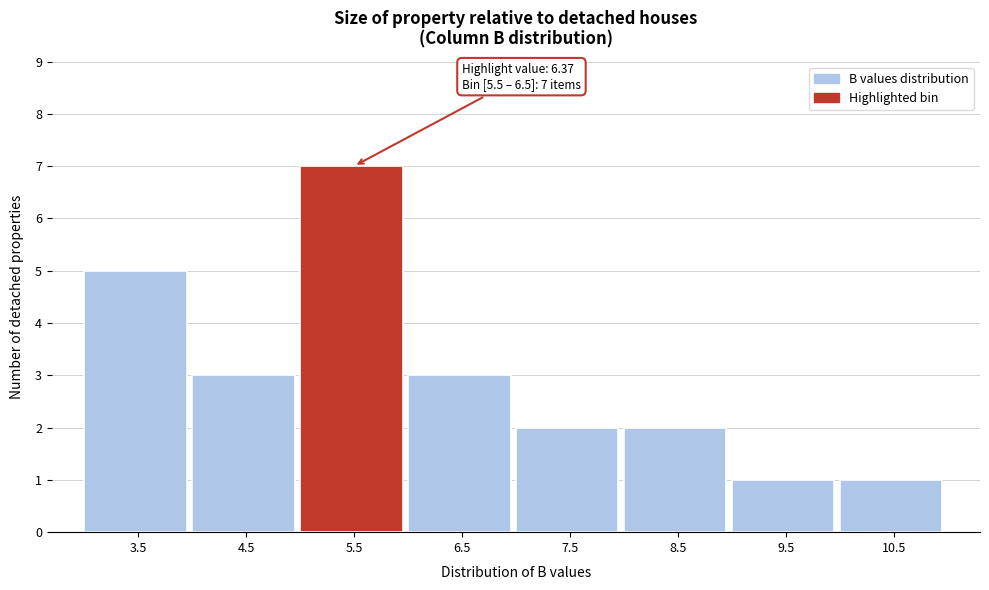

Reading right to left, transcribe all the data shown in this chart.

10.5=1	9.5=1	8.5=2	7.5=2	6.5=3	5.5=7	4.5=3	3.5=5